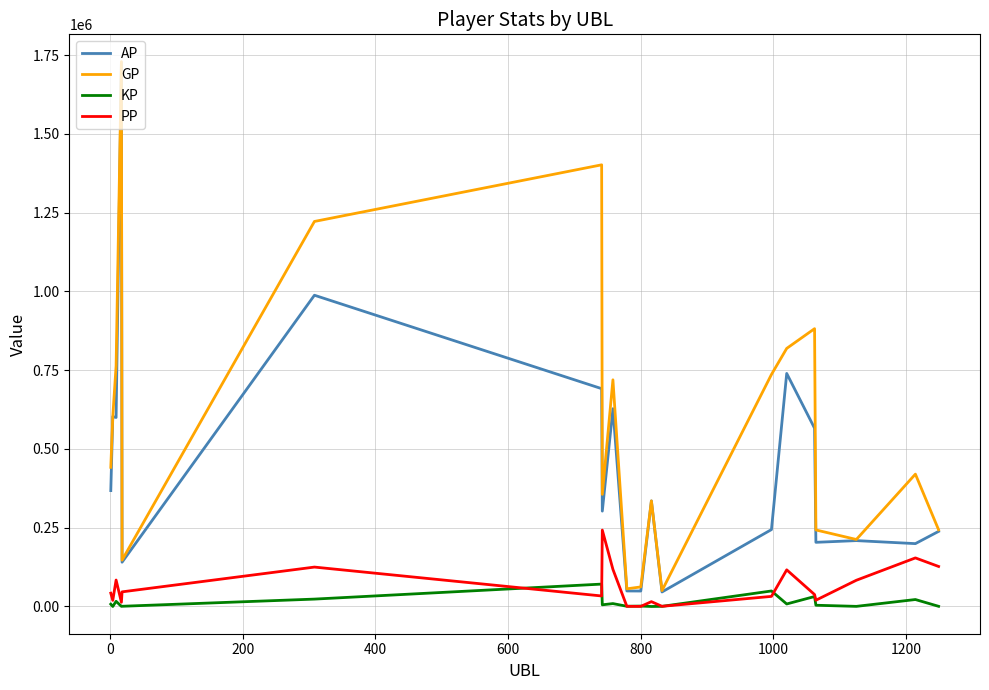

Count the number of categories in the chart.

20